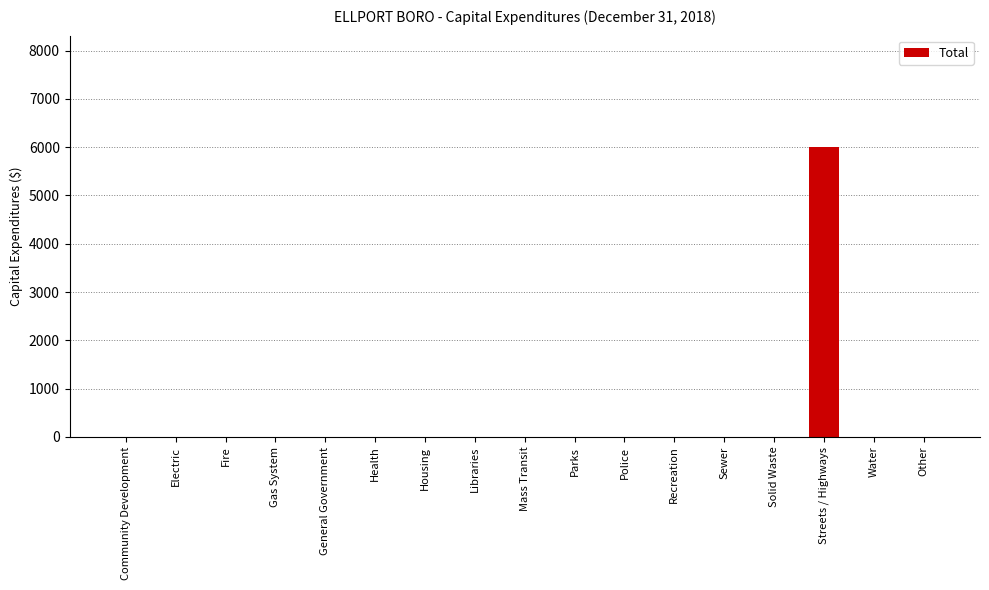

Reading left to right, extract all data points from this chart.

Community Development=0	Electric=0	Fire=0	Gas System=0	General Government=0	Health=0	Housing=0	Libraries=0	Mass Transit=0	Parks=0	Police=0	Recreation=0	Sewer=0	Solid Waste=0	Streets / Highways=6008	Water=0	Other=0